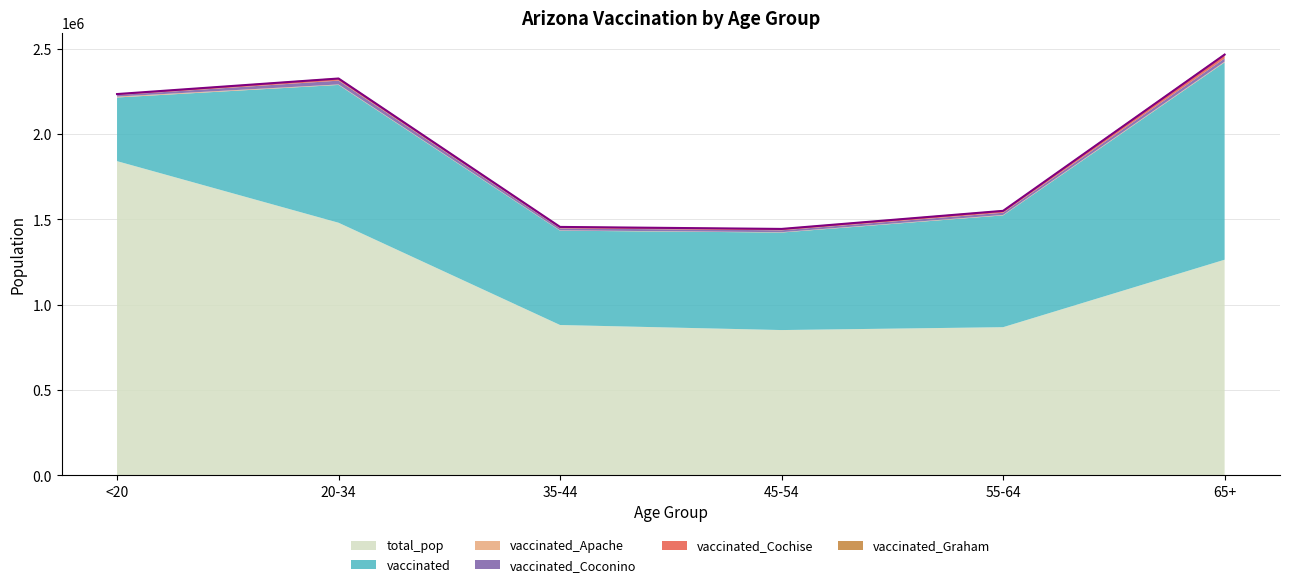

Where does the vaccinated_Cochise series first go above 11050?

20-34